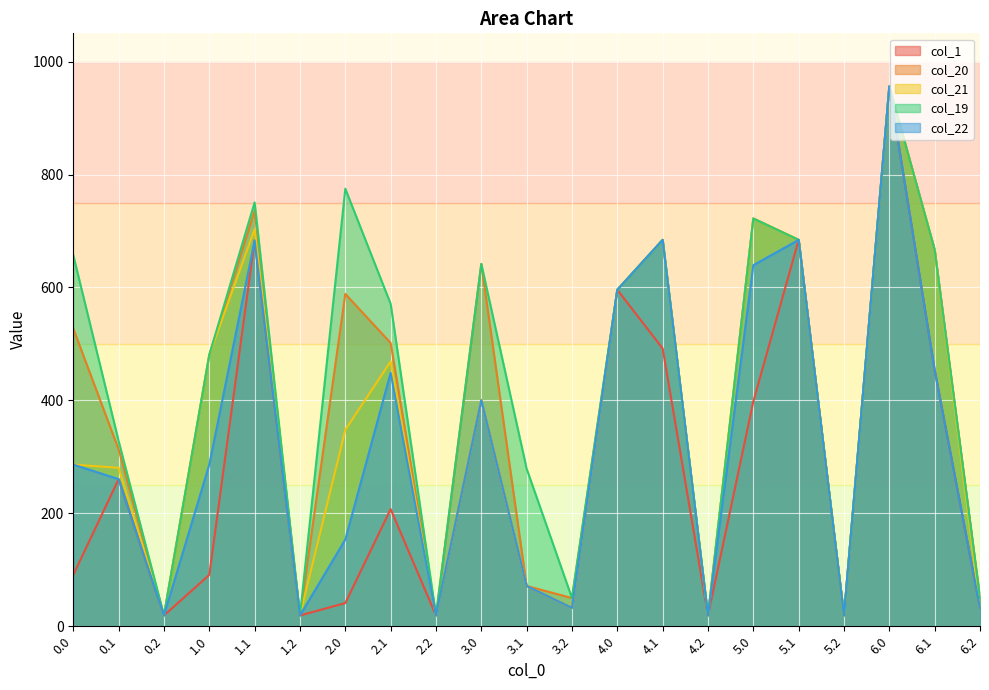

What is the difference between the maximum and minimum values in the col_20 series?

936.9